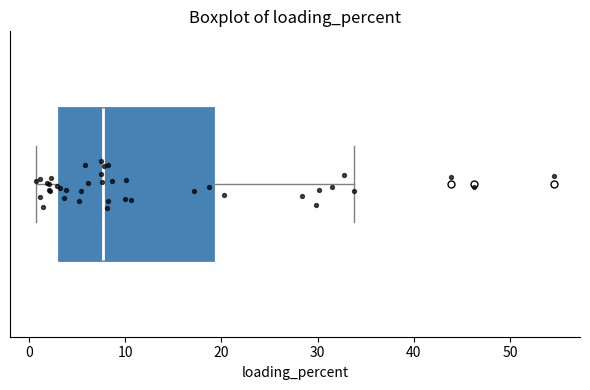

Where does the left whisker of the box end on the x-axis? The values are not printed on the chart, so give them approximately, as read against the axis.

1